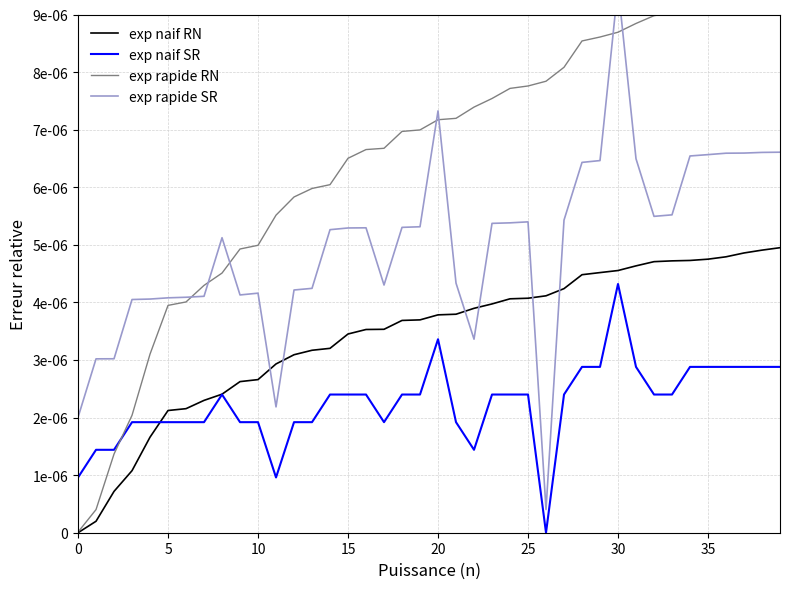

Which category has the lowest value in the exp rapide SR series?

26